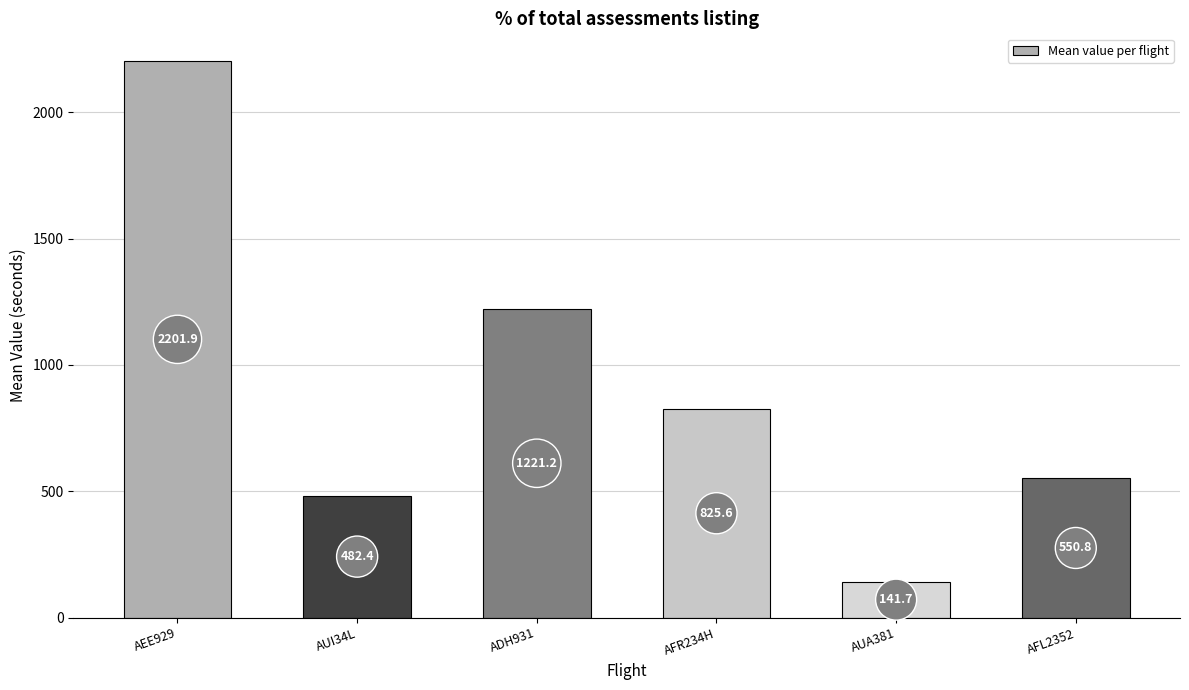

How many categories are shown in the chart?

6